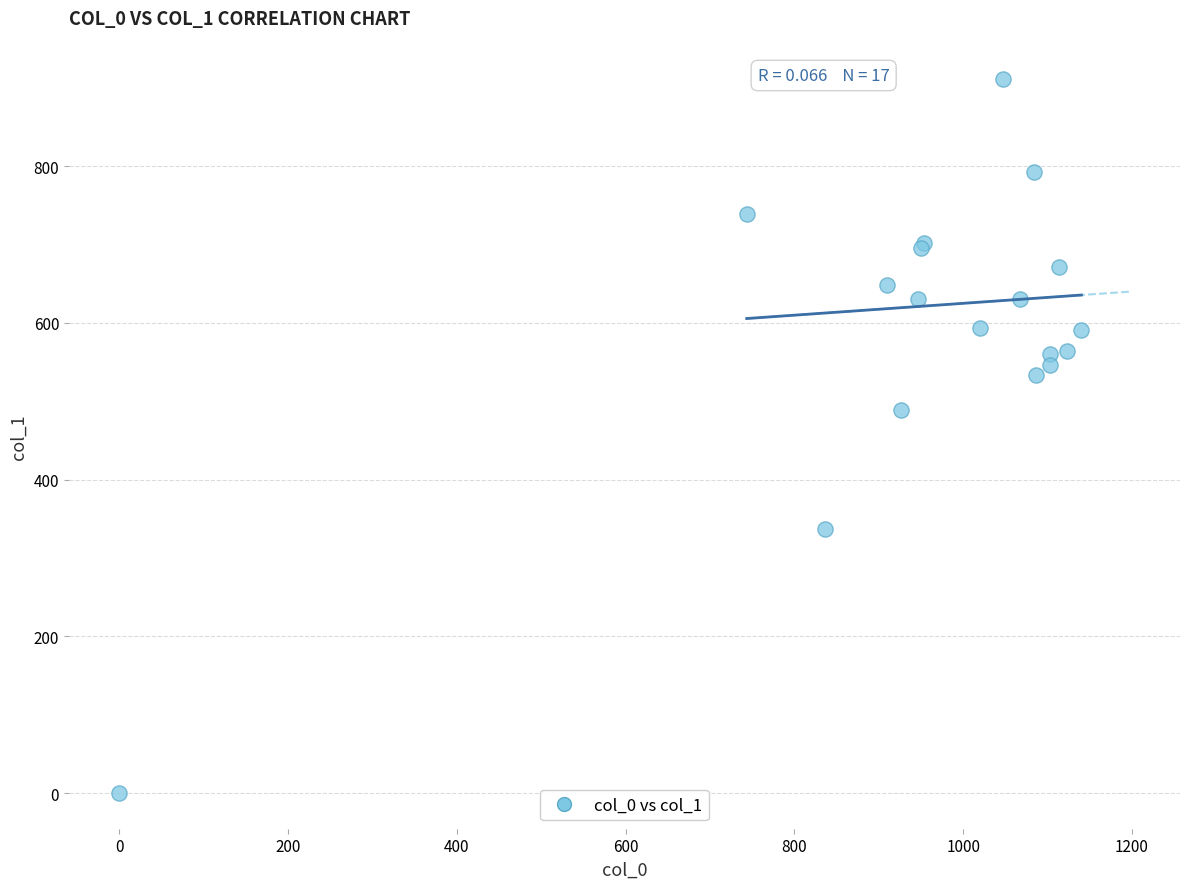

What Y value in the scatter plot is closest to 455?

489.4